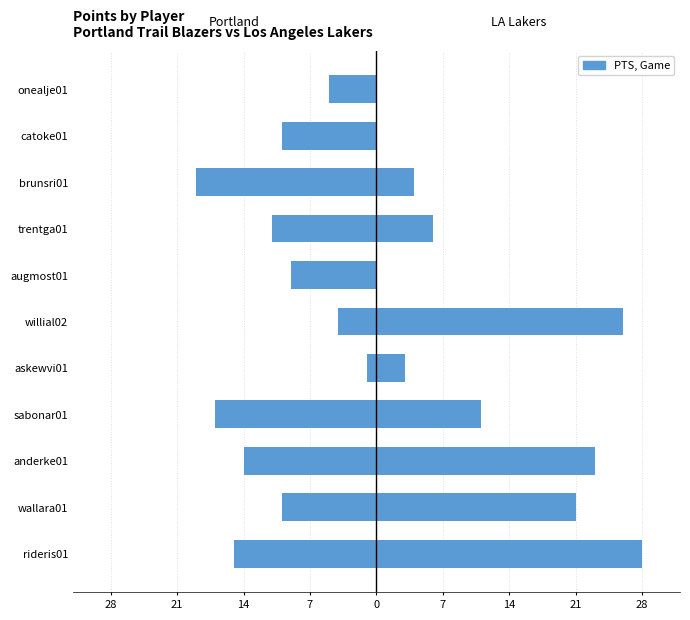

Between sabonar01 and augmost01, which series saw the biggest shift?

Los Angeles Lakers